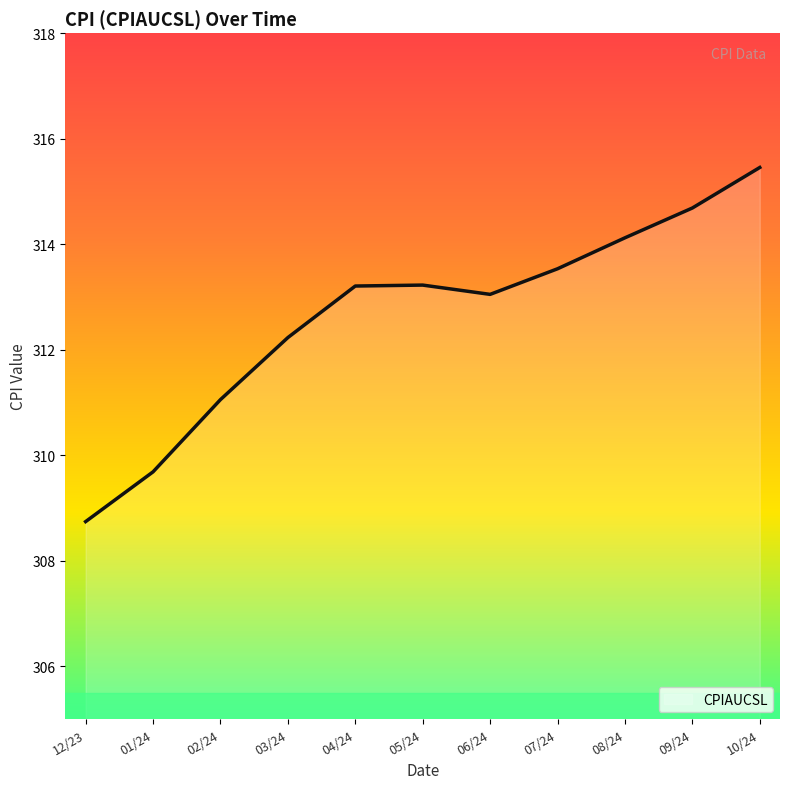

Reading right to left, extract all data points from this chart.

315.5	314.7	314.1	313.5	313.0	313.2	313.2	312.2	311.1	309.7	308.7